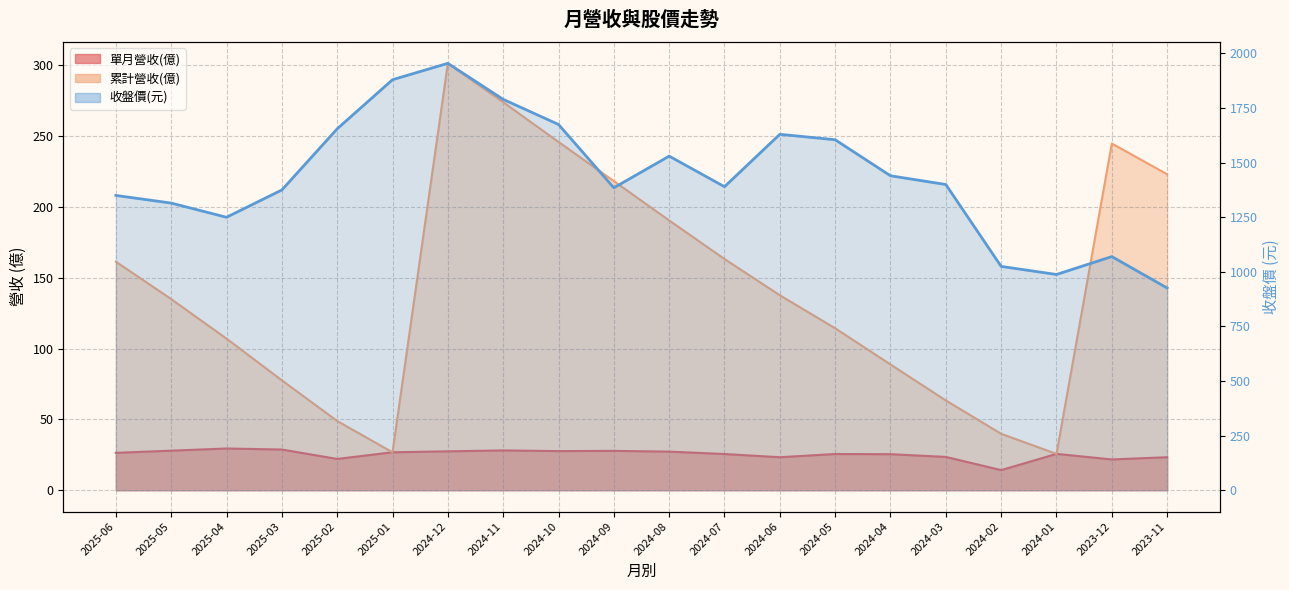

What is the sum of the 累計營收(億) values at 2024-01 and 2024-07?

188.8